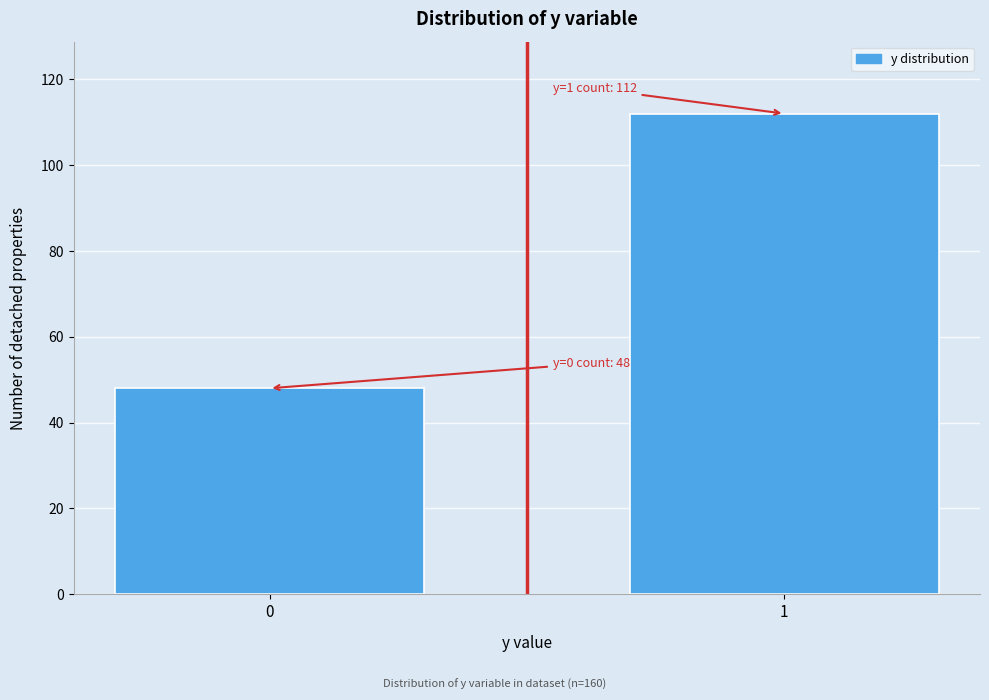

Reading left to right, what are all the values shown in this chart?

0=48	1=112